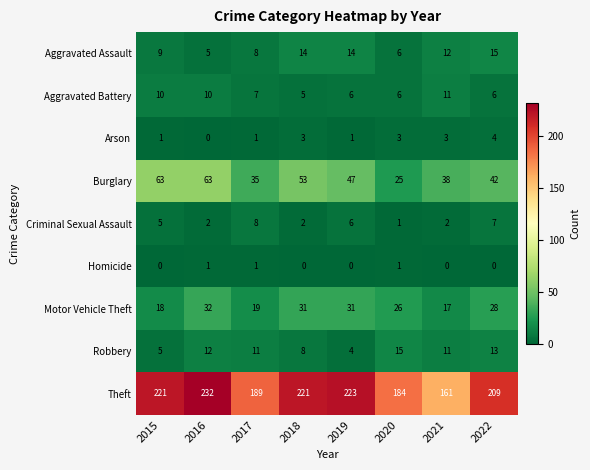

True or false: Aggravated Assault has a value of 15 at 2022.

True